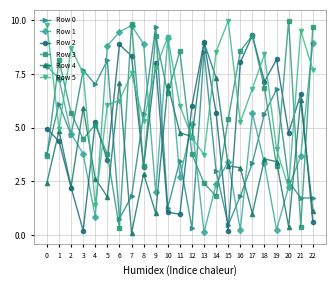

In Row 4, how many points are higher than both neighbors (excluding endpoints)?

8